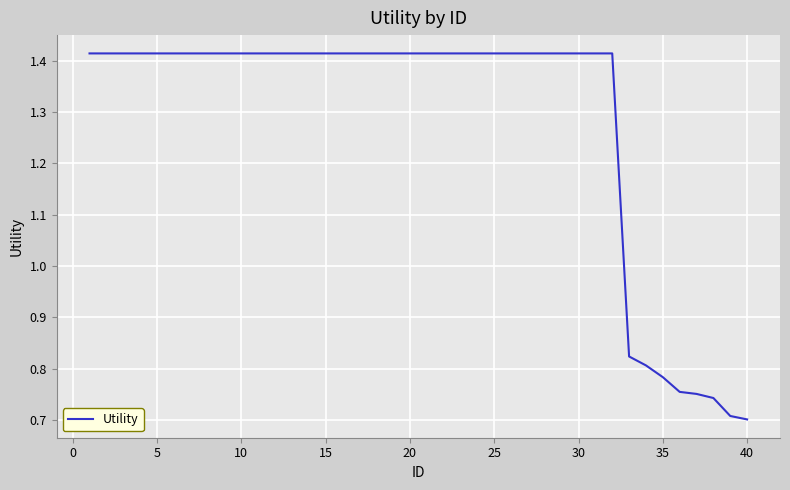

Does the chart display data point markers on the line(s)?

No